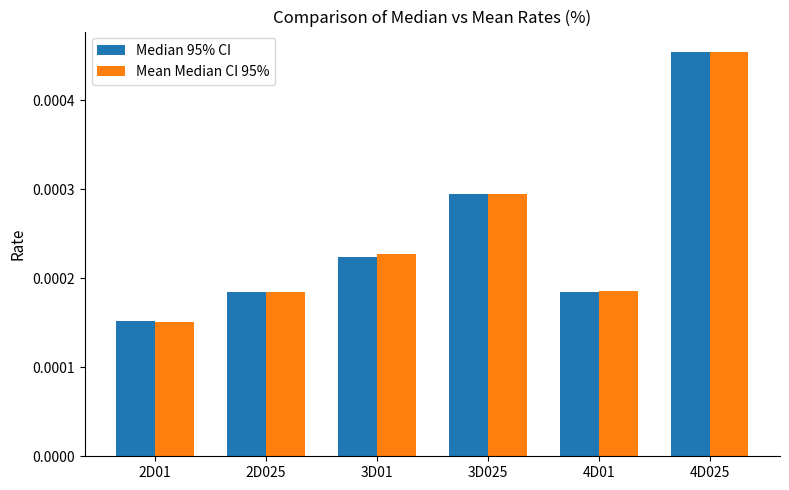

Is the value of Median 95% CI at 2D01 greater than the value of Mean Median CI 95% at 4D01?

No